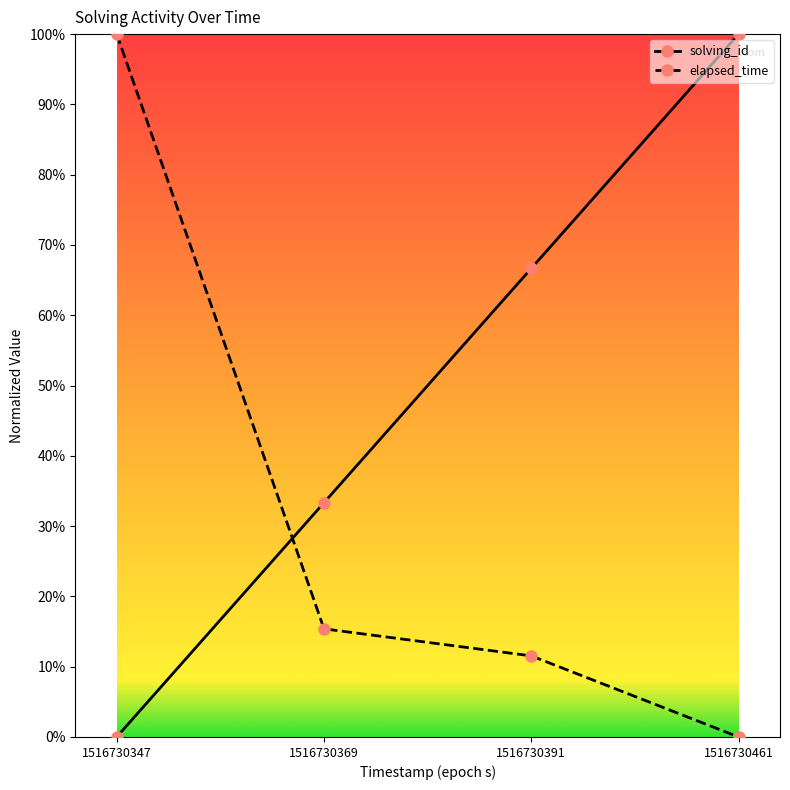

What is the difference between the maximum and second lowest values in the solving_id series?

0.7